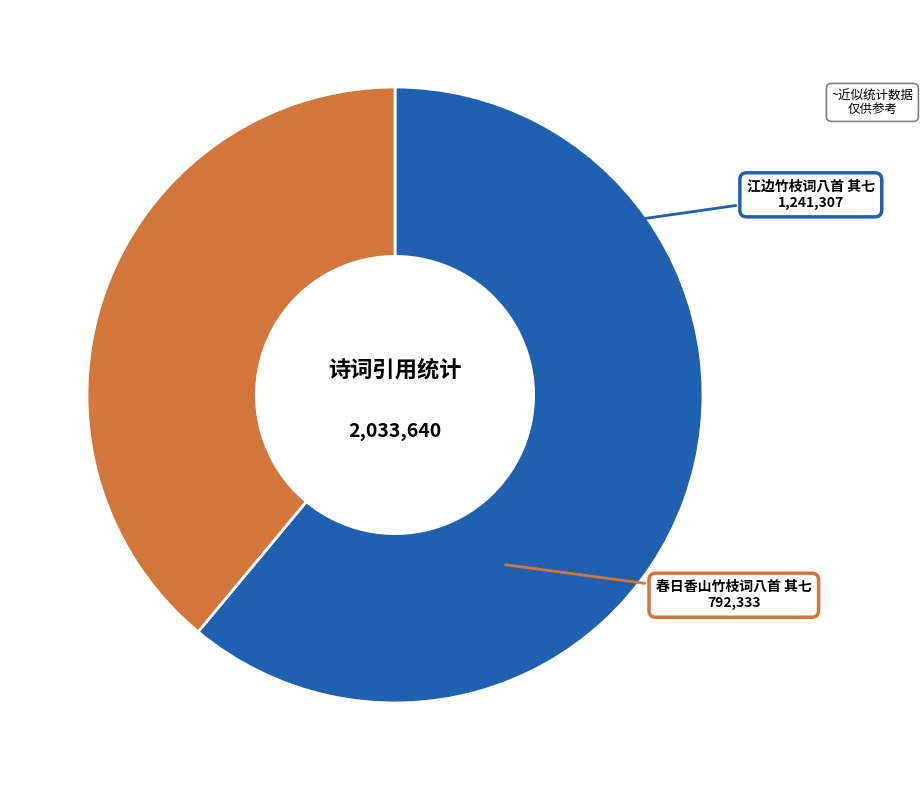

Which category has the smallest portion of the pie?

春日香山竹枝词八首 其七